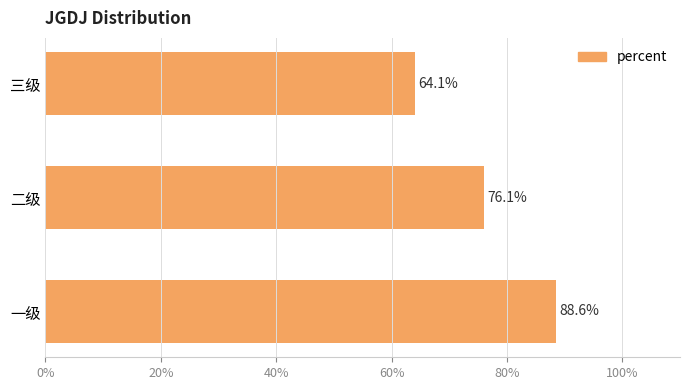

Does the chart contain any negative values?

No